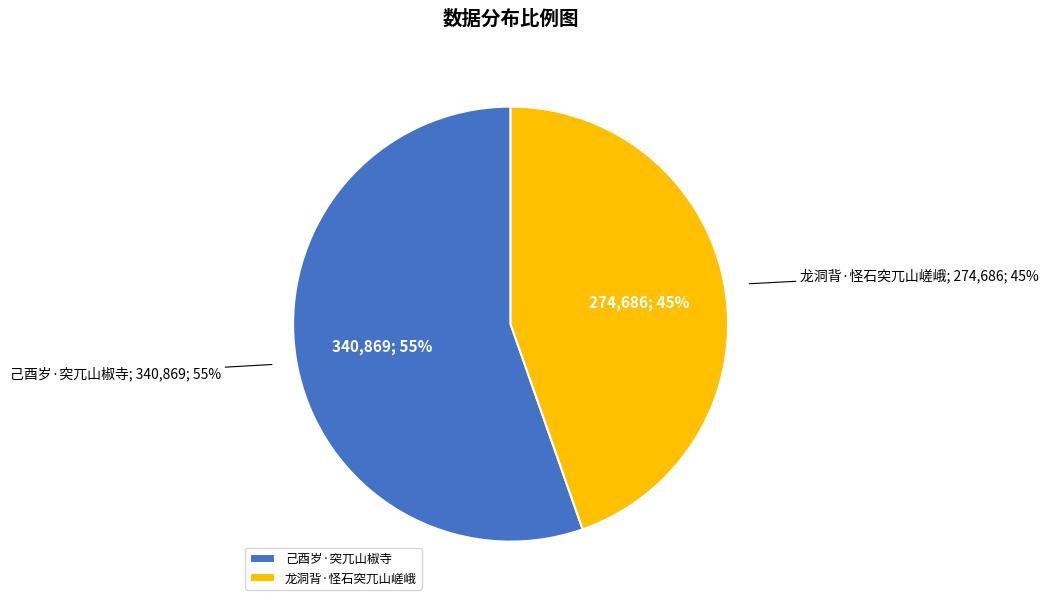

To the nearest percent, what is the average slice percentage?

50%